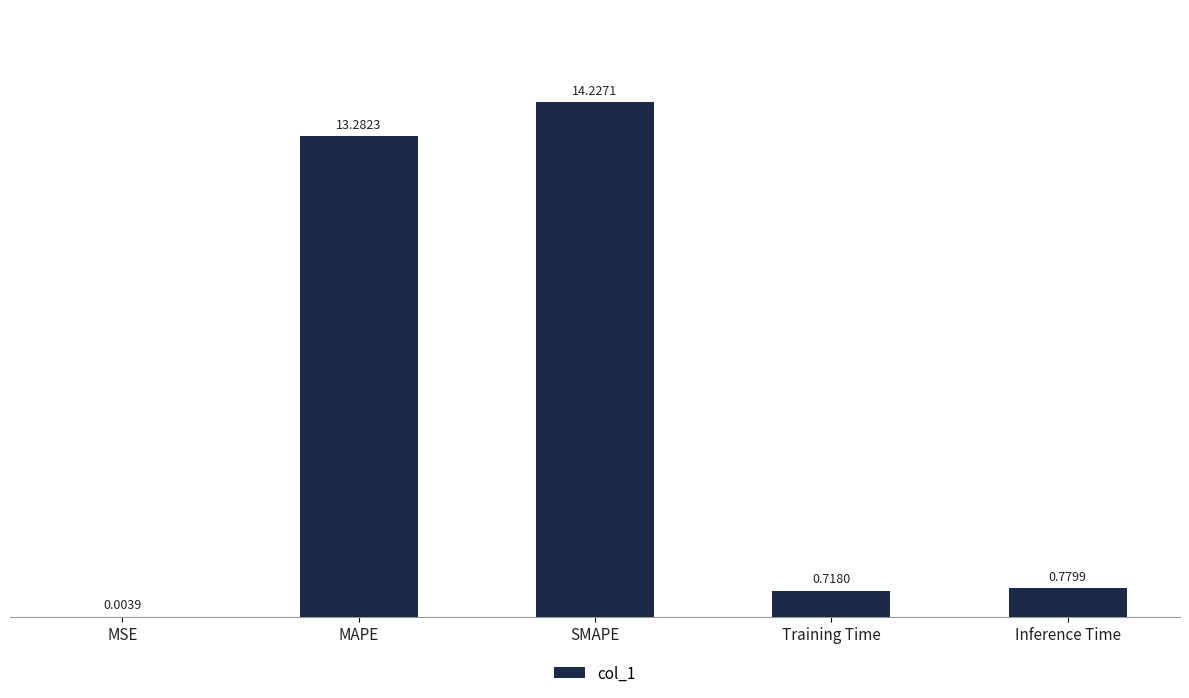

What is the change in value from SMAPE to Inference Time?

-13.4